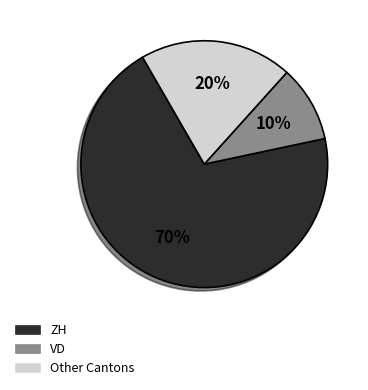

To the nearest percent, what is the difference between the largest and smallest slice percentages?

60%